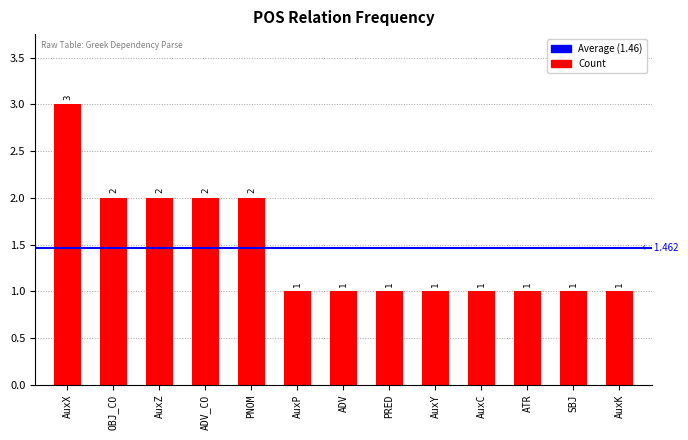

What is the greatest value displayed?

3